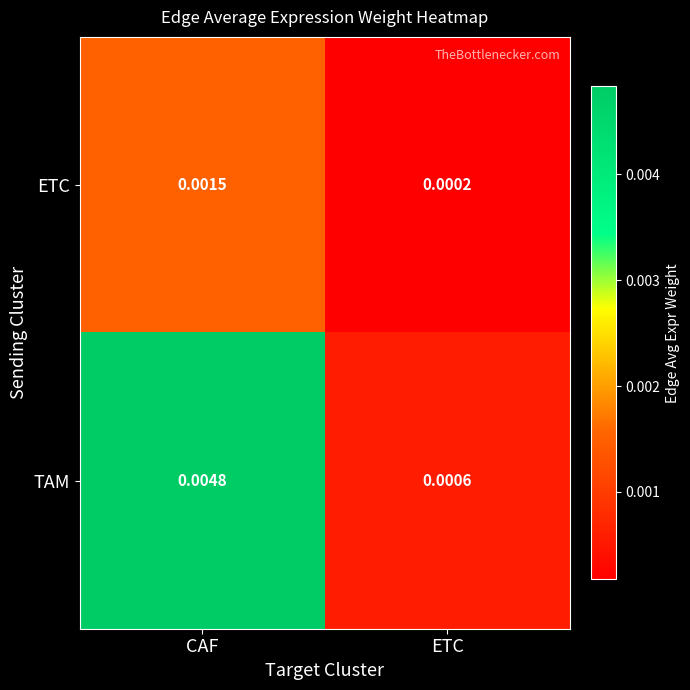

List the series in order of their peak value, lowest first.

ETC, TAM